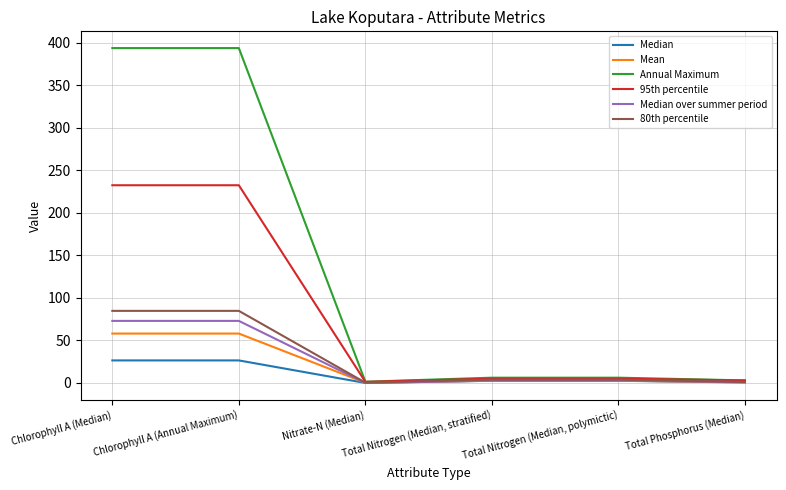

Which series has the largest total across all categories?

Annual Maximum